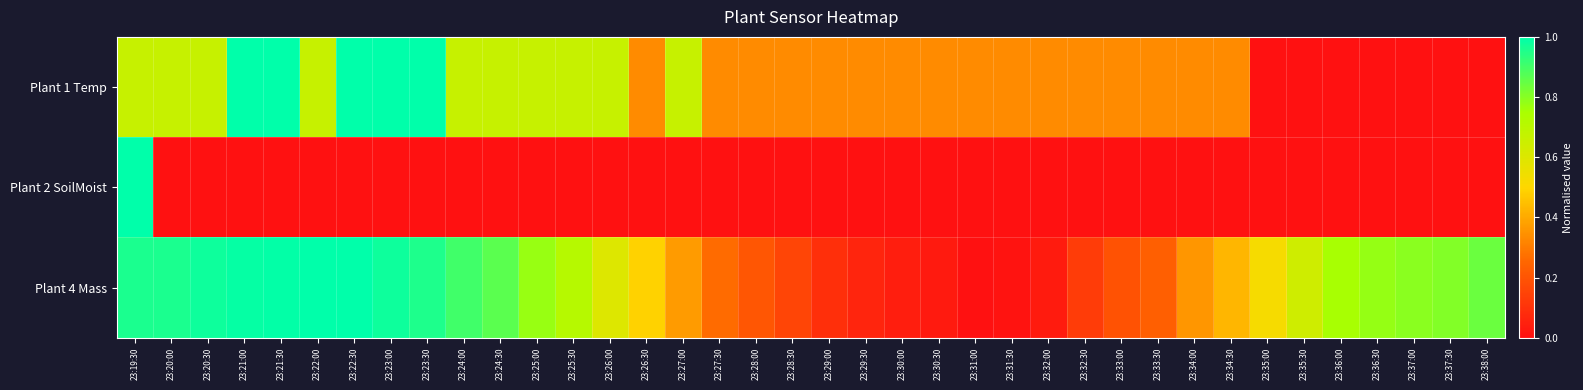

Rank the series at 23:37:00 from lowest to highest value.

Plant 1 Temp, Plant 2 SoilMoist, Plant 4 Mass